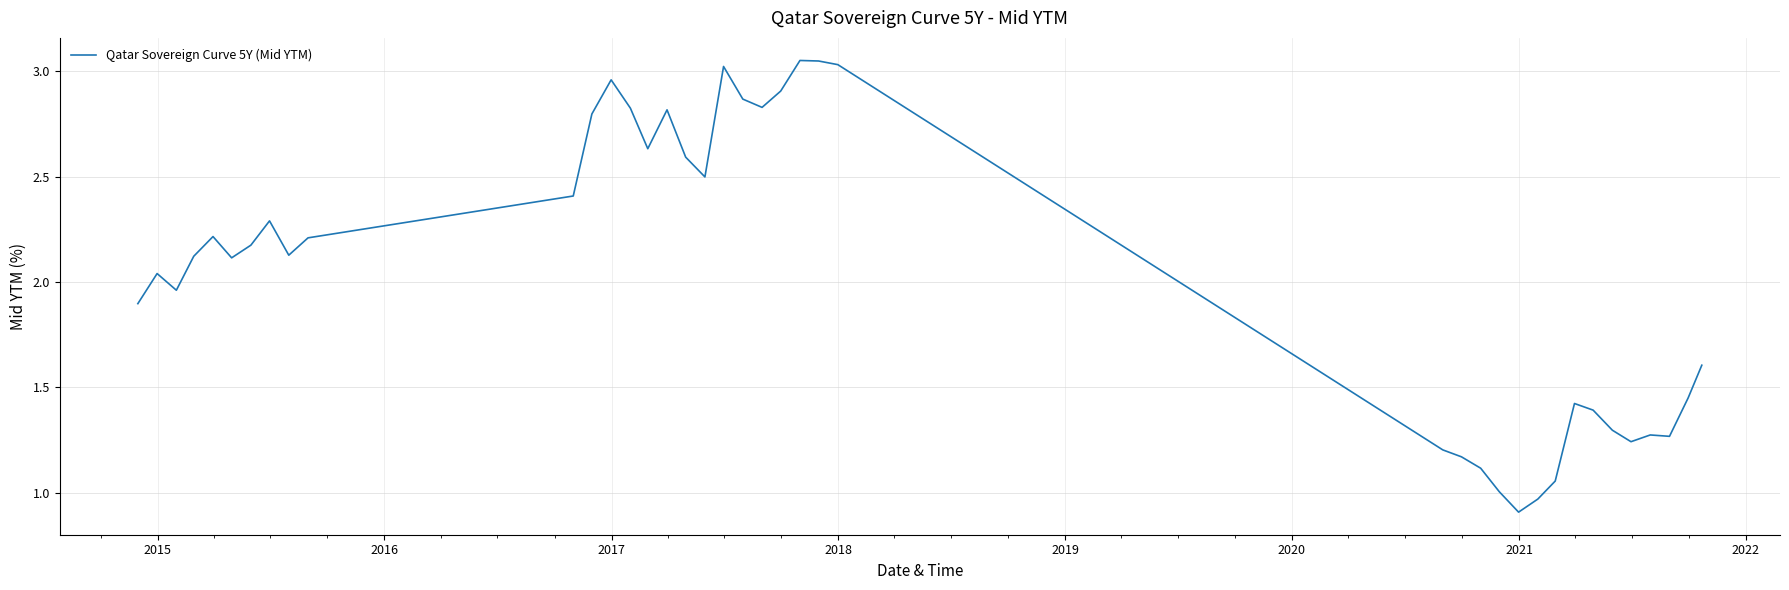

What is the minimum value shown in the chart?

0.9